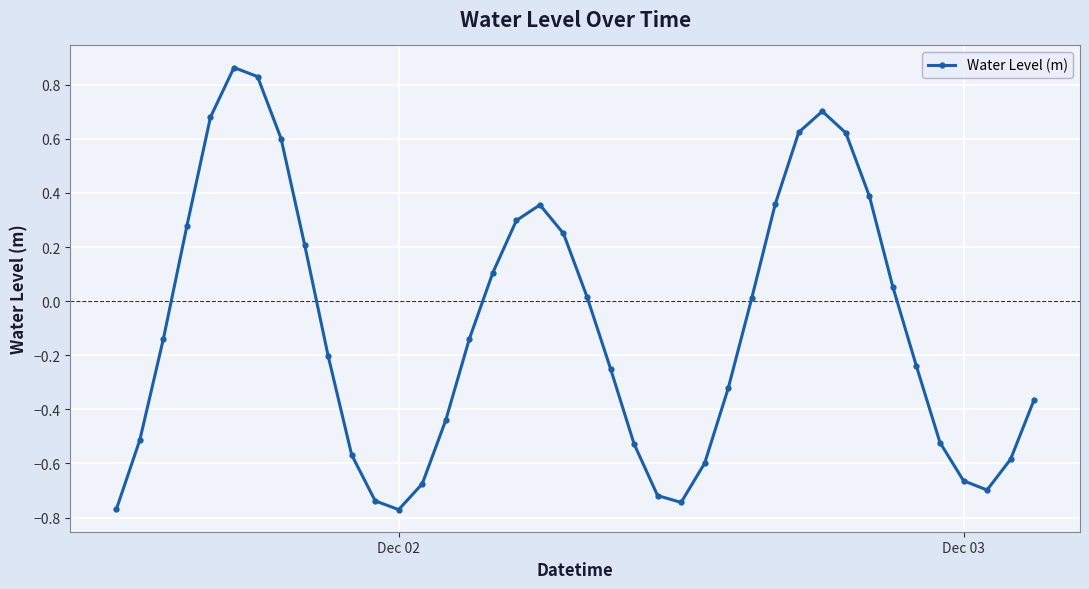

Does the chart have visible grid lines?

Yes